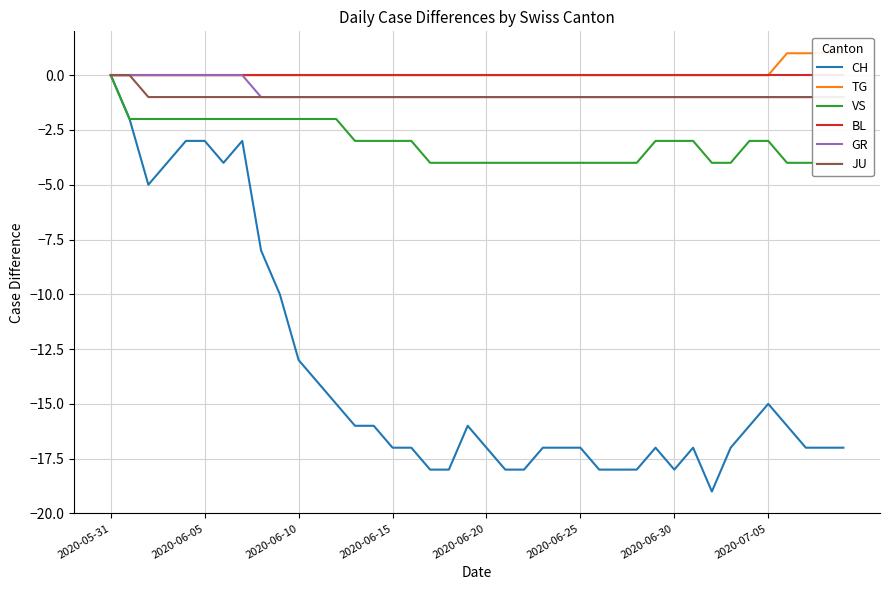

True or false: TG has a value of 0 at 31.

True